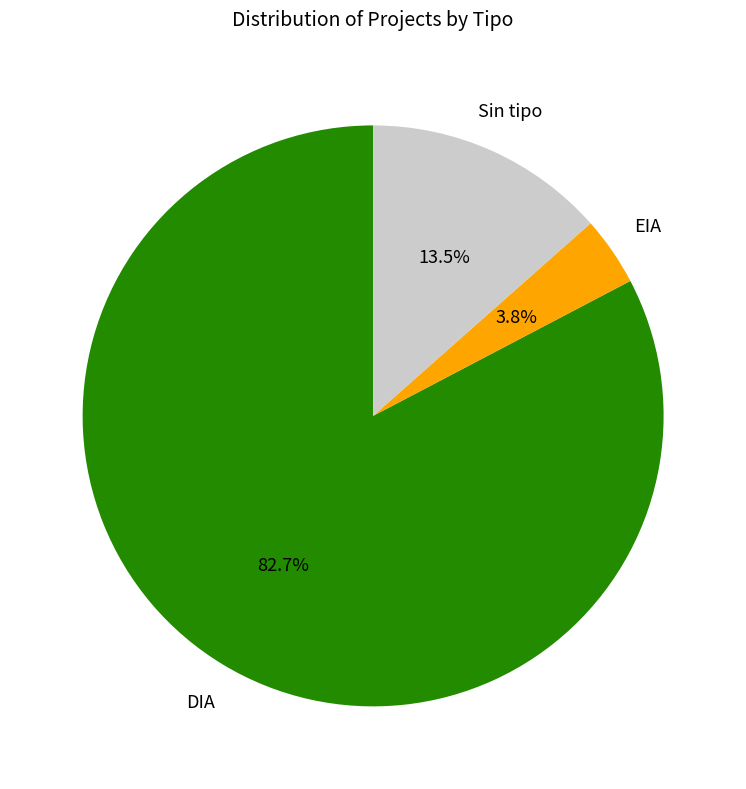

To the nearest percent, what is the average slice percentage?

33%